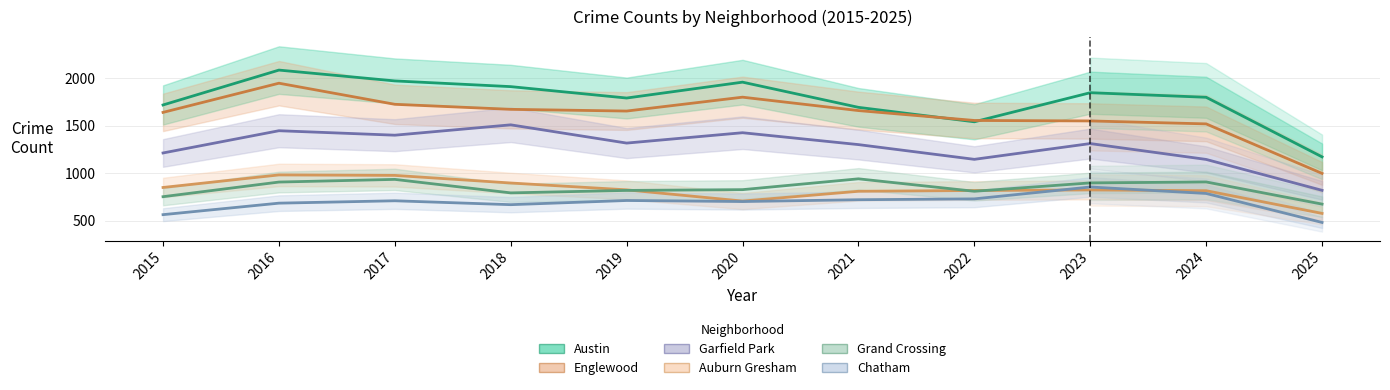

Reading left to right, list all the values displayed in this chart.

Austin: 1719	2086	1972	1912	1792	1959	1694	1542	1848	1800	1173
Englewood: 1641	1948	1726	1673	1655	1801	1660	1556	1551	1520	999
Garfield Park: 1214	1448	1401	1510	1318	1427	1302	1147	1313	1146	821
Auburn Gresham: 851	983	978	898	826	708	811	819	825	817	578
Grand Crossing: 754	908	936	794	820	828	942	811	899	909	676
Chatham: 565	686	711	670	714	703	722	731	856	788	483